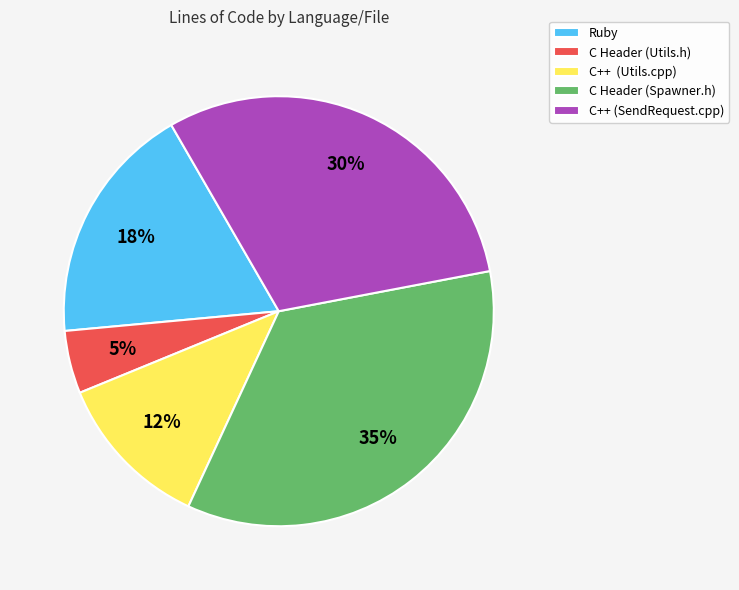

To the nearest percent, what is the average slice percentage?

20%